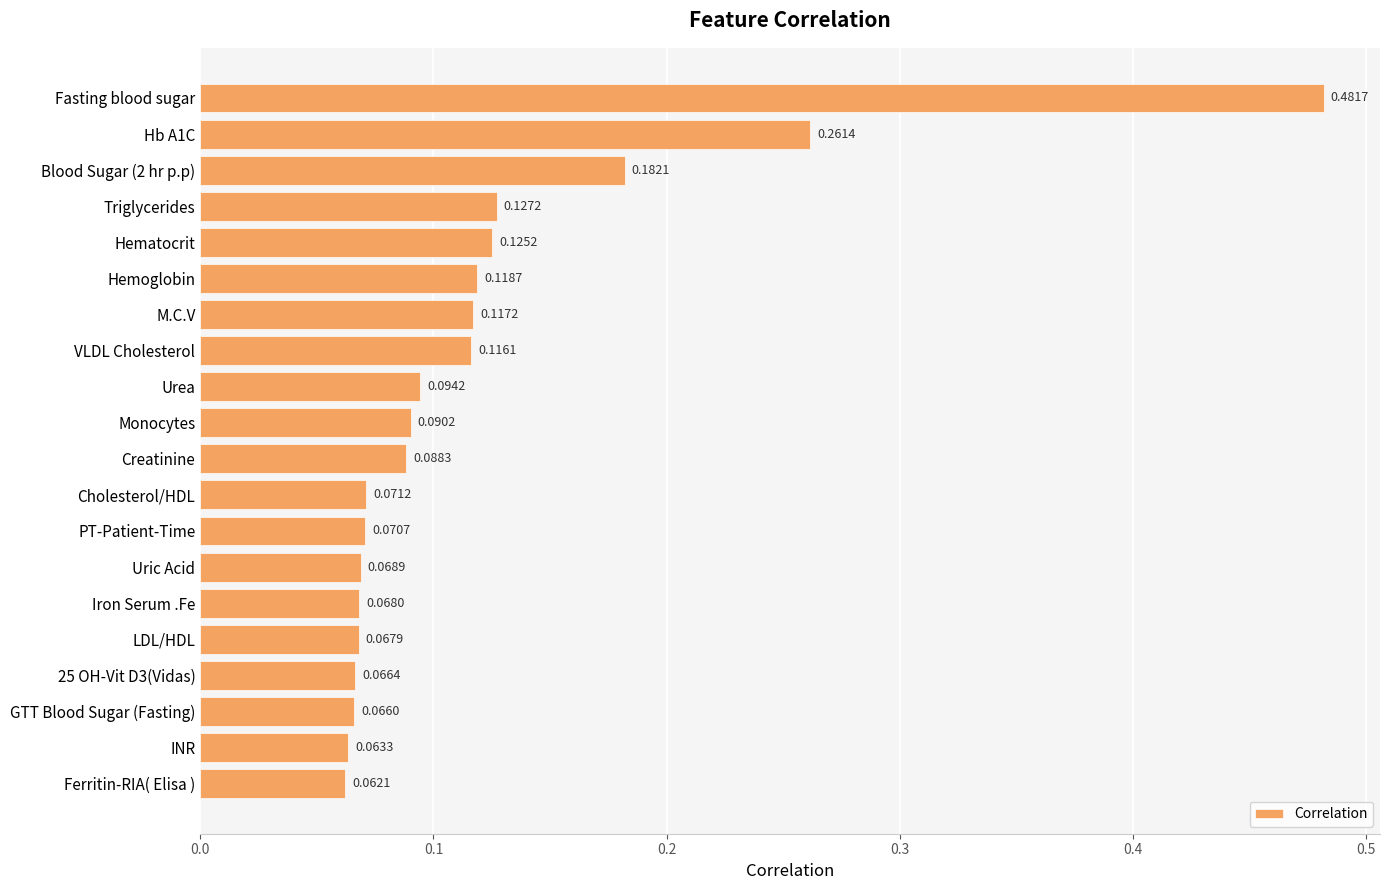

Where is the data nearest to the value 0?

Ferritin-RIA( Elisa )